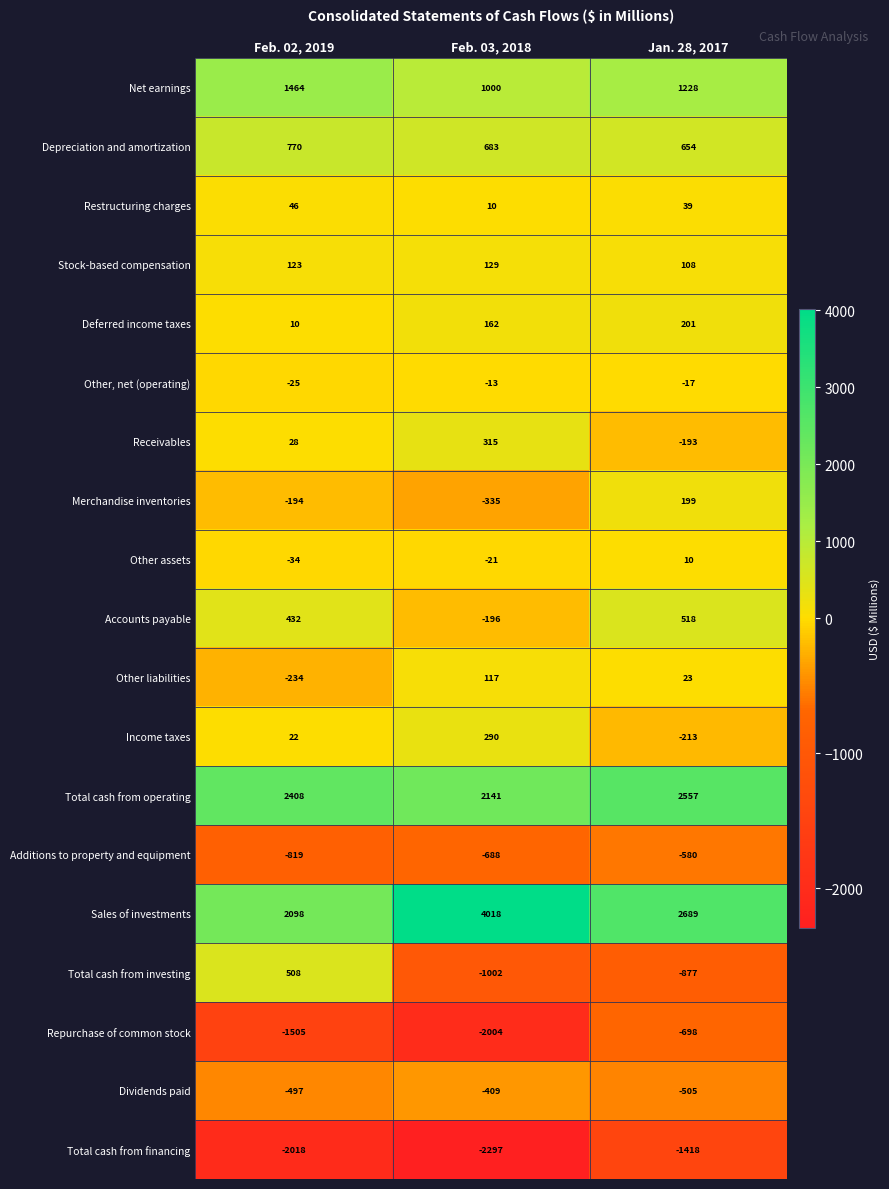

Between Feb. 03, 2018 and Jan. 28, 2017, which series saw the biggest shift?

Sales of investments